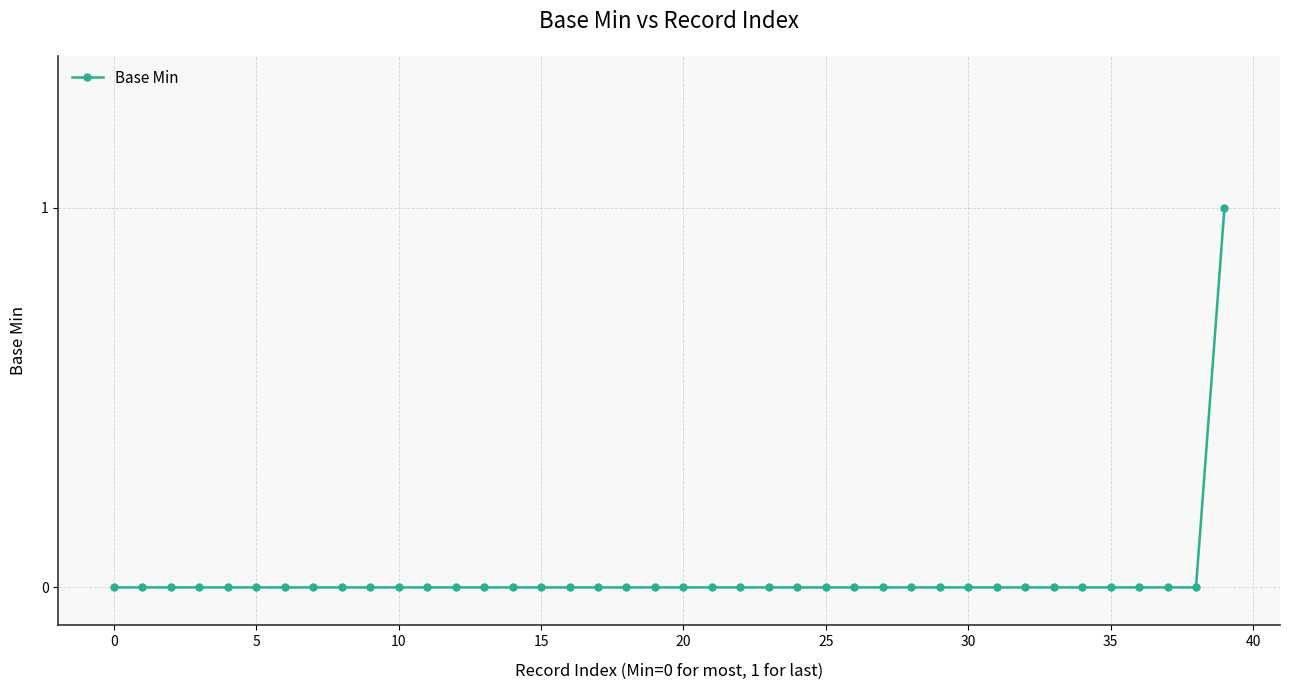

Reading left to right, transcribe all the data shown in this chart.

0	0	0	0	0	0	0	0	0	0	0	0	0	0	0	0	0	0	0	0	0	0	0	0	0	0	0	0	0	0	0	0	0	0	0	0	0	0	0	1